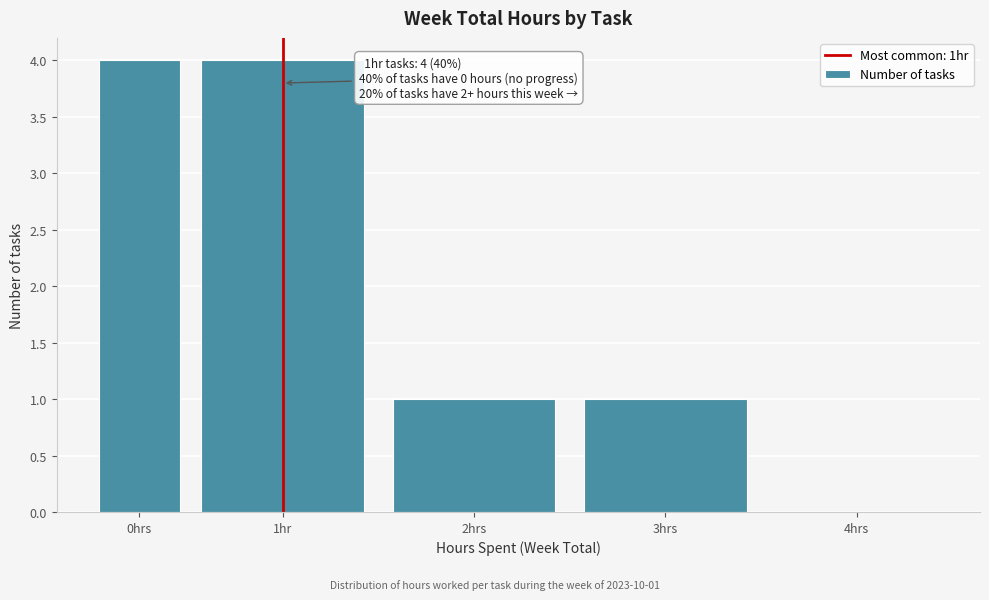

Reading right to left, list all the values displayed in this chart.

4hrs=0	3hrs=1	2hrs=1	1hr=4	0hrs=4